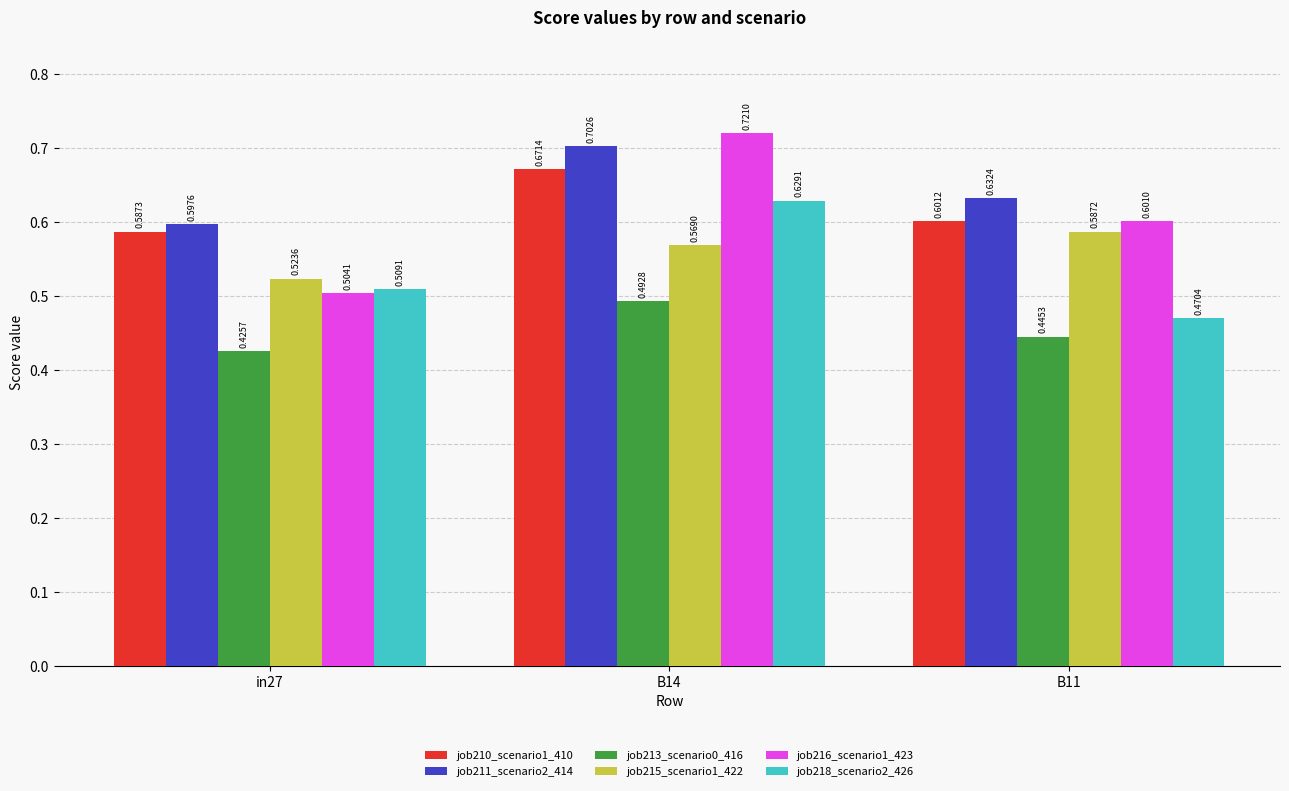

How many groups of bars are there?

3